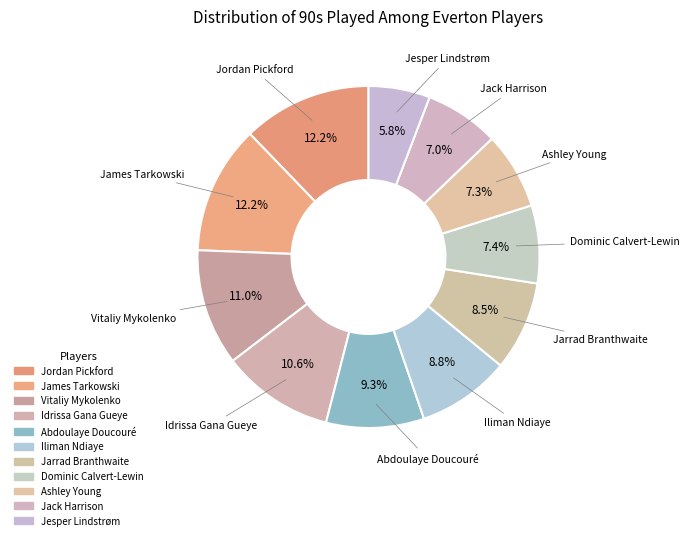

What is the total percentage of Idrissa Gana Gueye and Jack Harrison?

17.6%